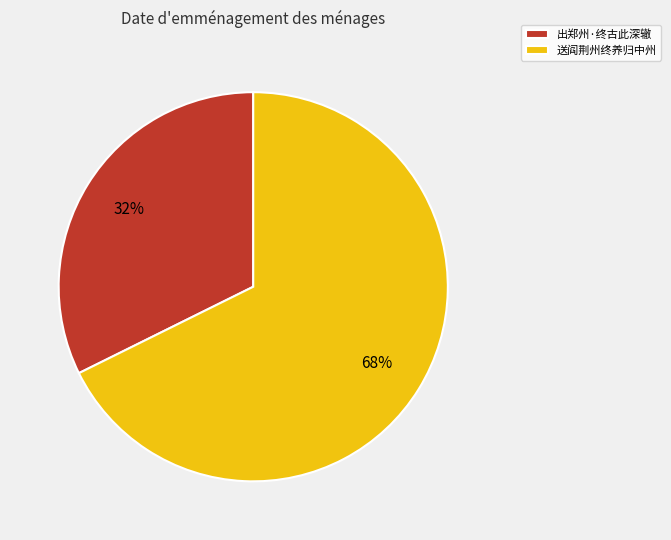

Is there a majority slice in this chart?

Yes